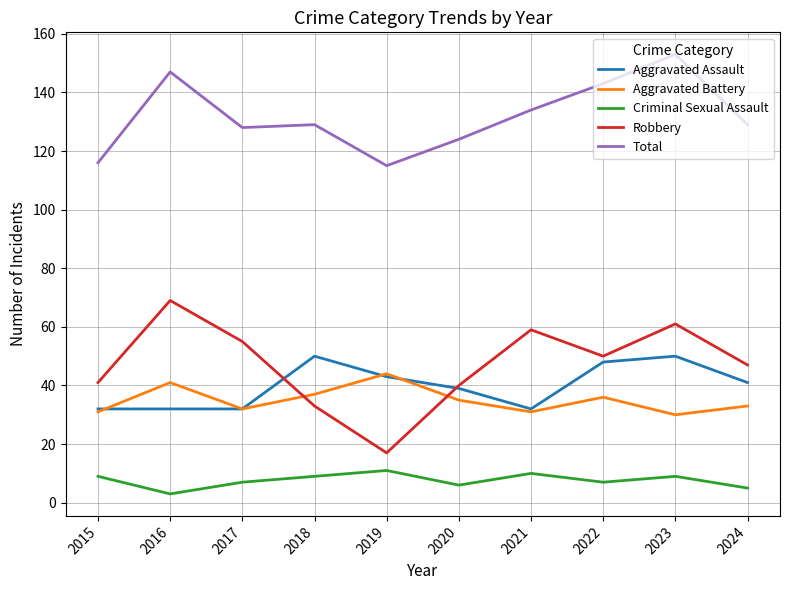

Which series has the largest total across all categories?

Total